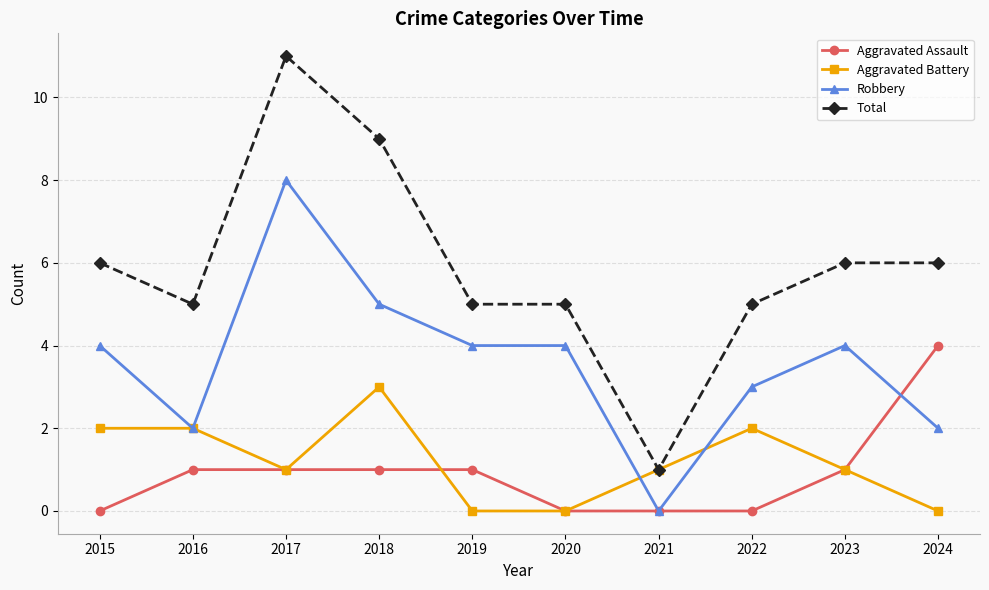

True or false: Aggravated Assault and Total intersect in this chart.

False